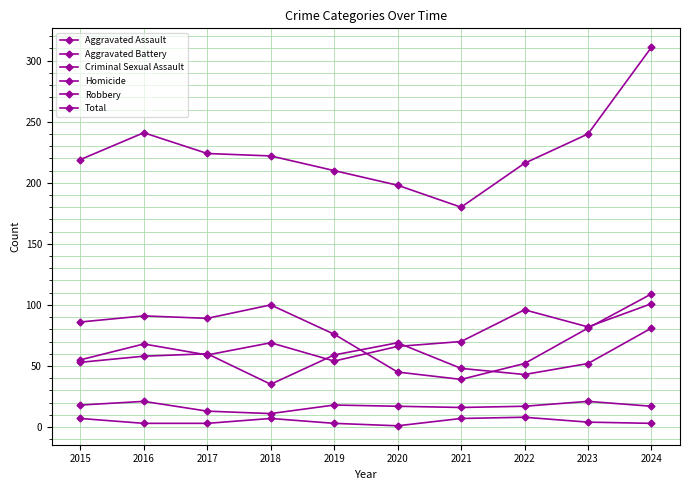

Which series has the largest range (max minus min)?

Total